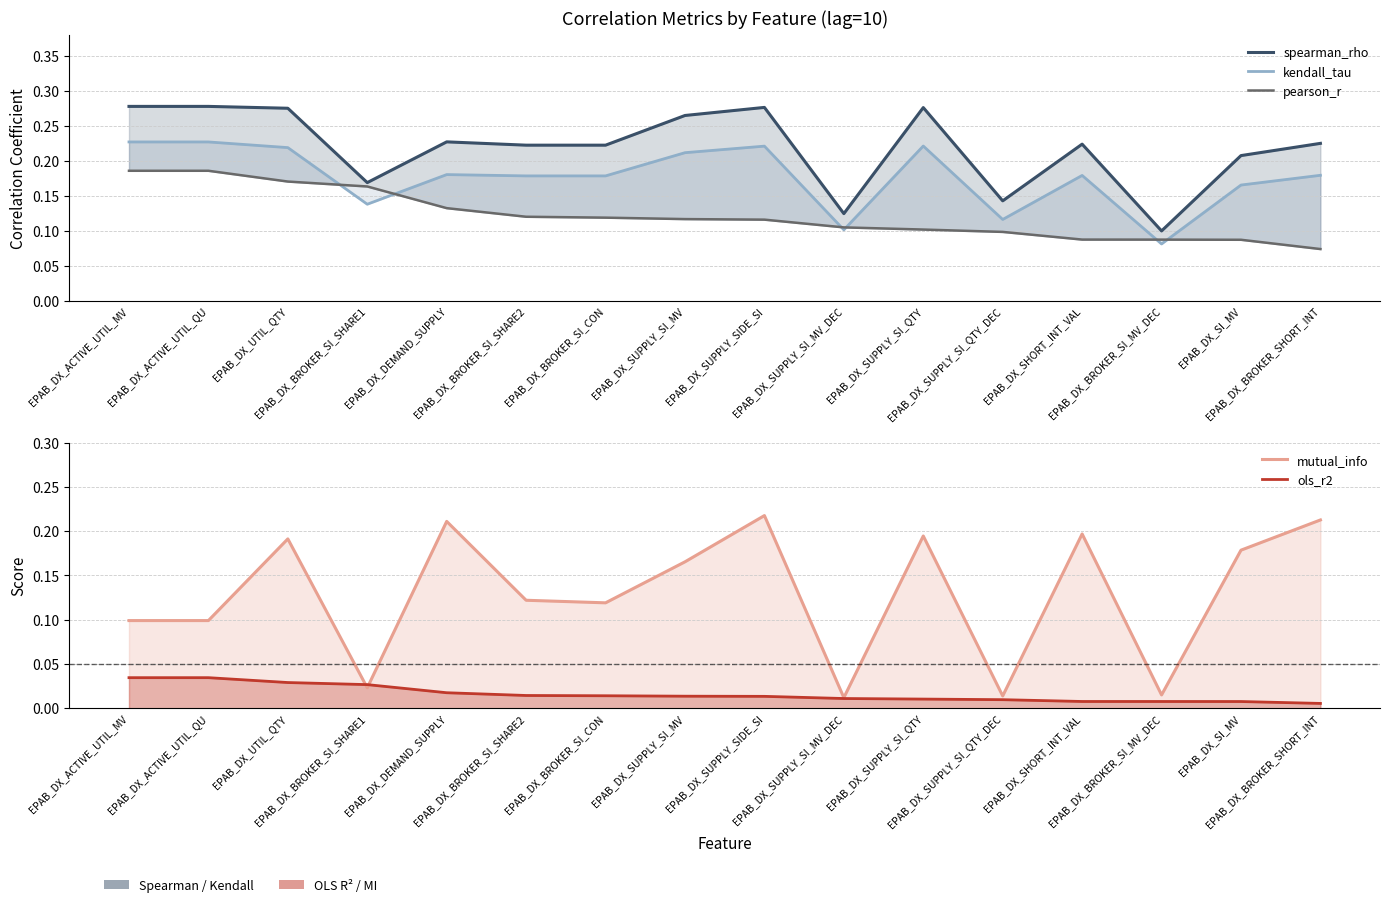

What is the label of the 9th point from the right?

EPAB_DX_SUPPLY_SI_MV